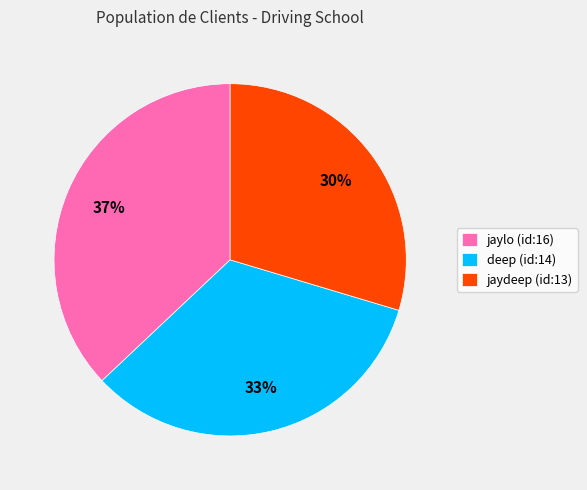

What is the ratio of the value at deep (id:14) to the value at jaylo (id:16)?

0.9